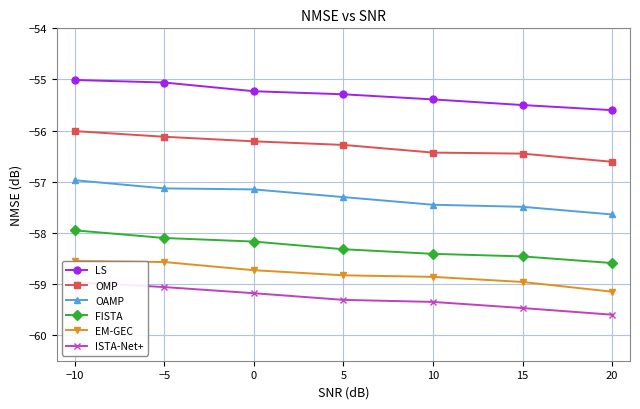

What is the difference between the highest and lowest values at 20?

4.0